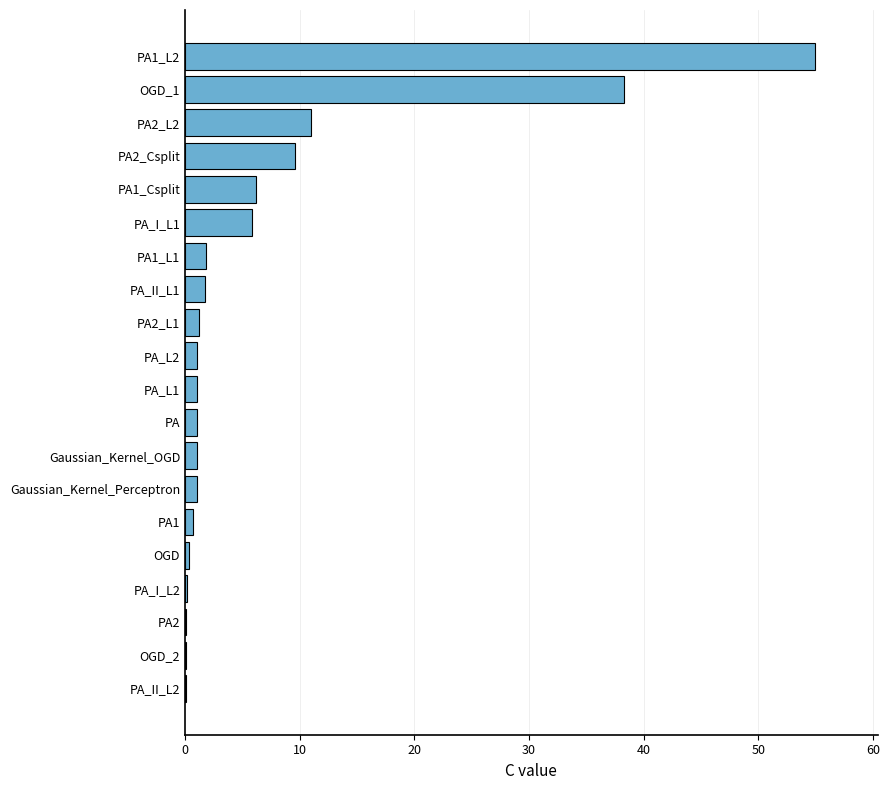

The chart shows a value of 0.1 at PA2. True or false?

True